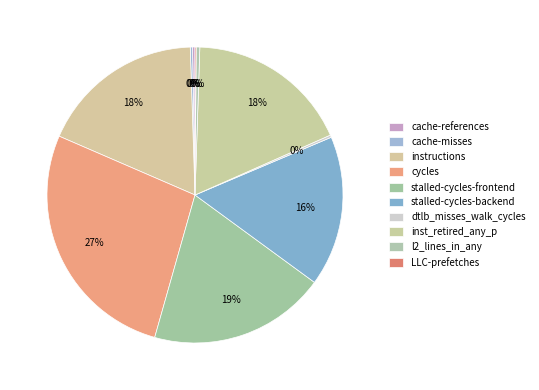

Which has a higher value, instructions or l2_lines_in_any?

instructions